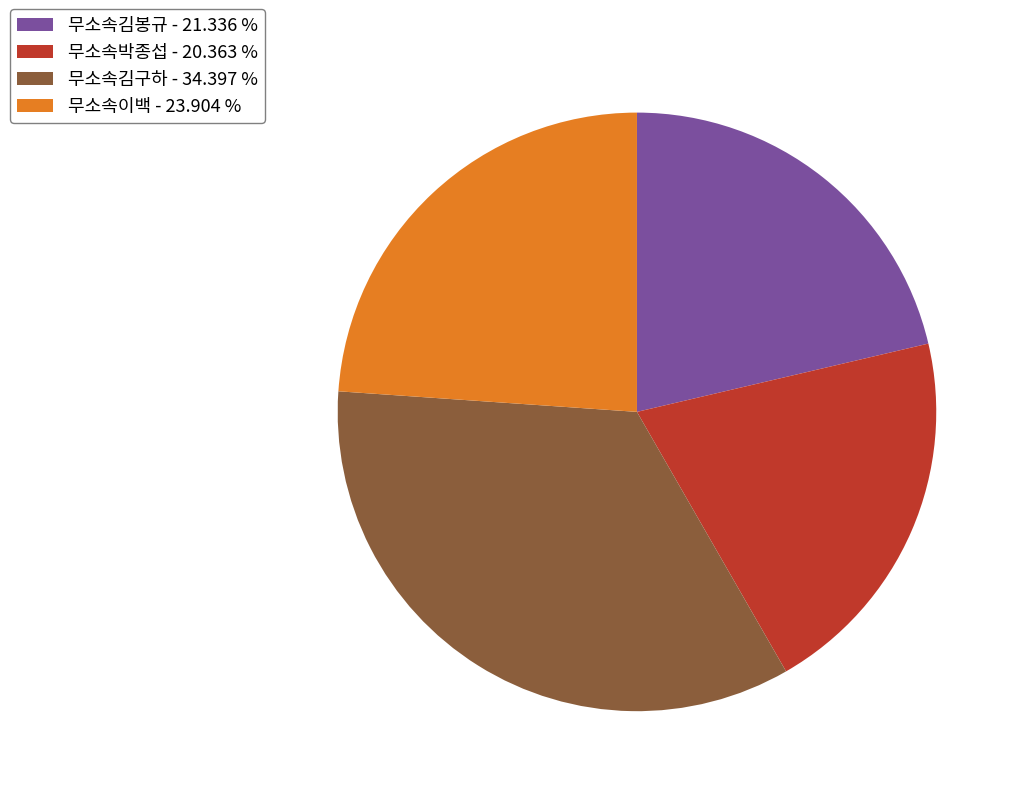

Does any single category account for the majority?

No